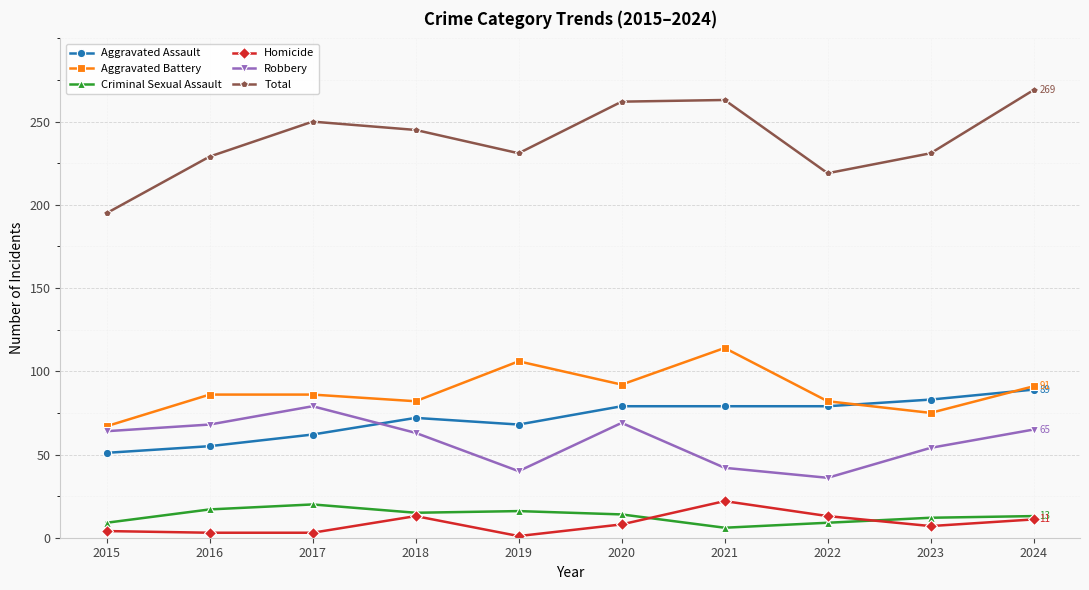

At how many categories does at least one series exceed 117?

10